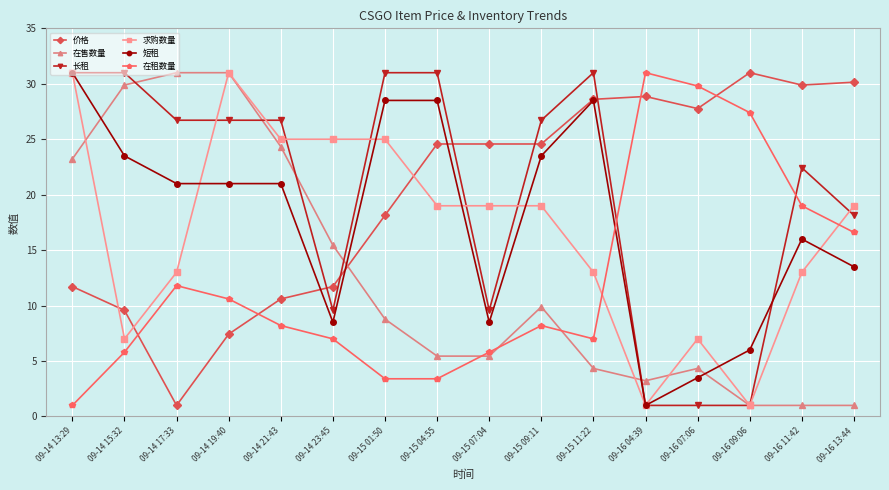

What is the difference between the second highest and second lowest values in the 在售数量 series?

30.0